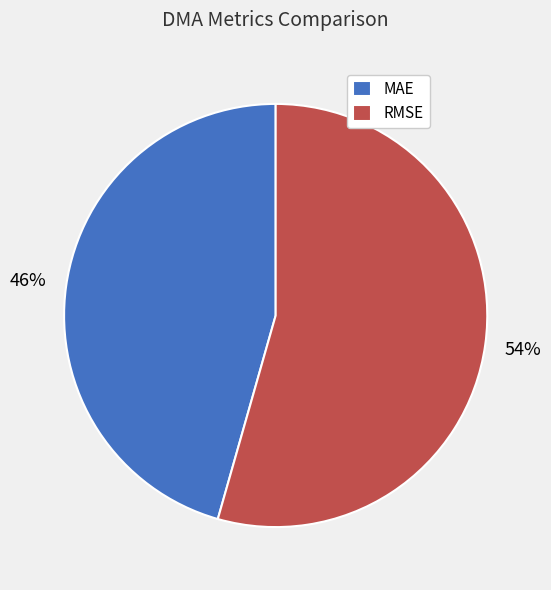

To the nearest percent, what is the average slice percentage?

50%